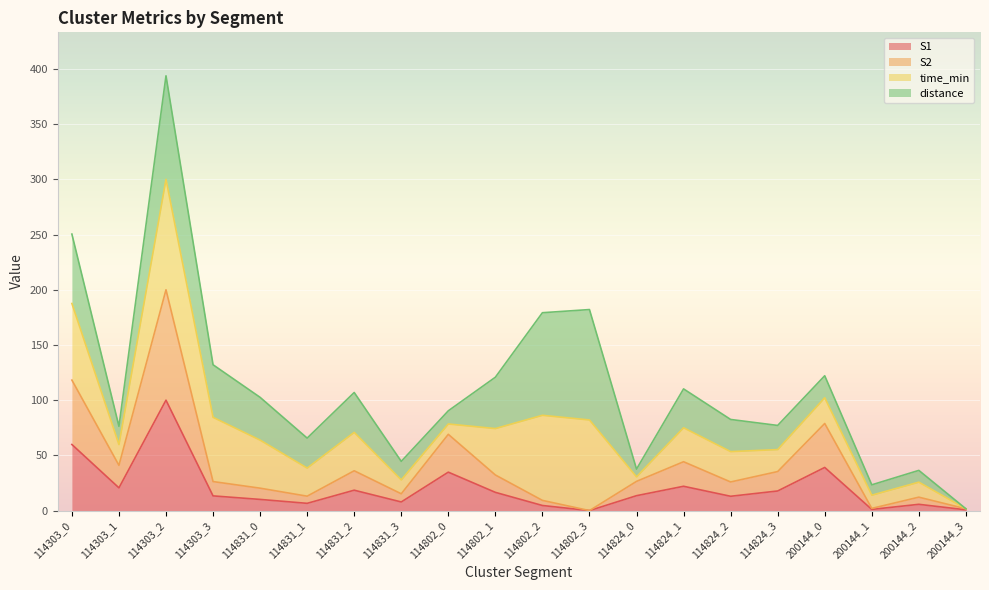

At which category does the chart reach its minimum across all series?

114802_3